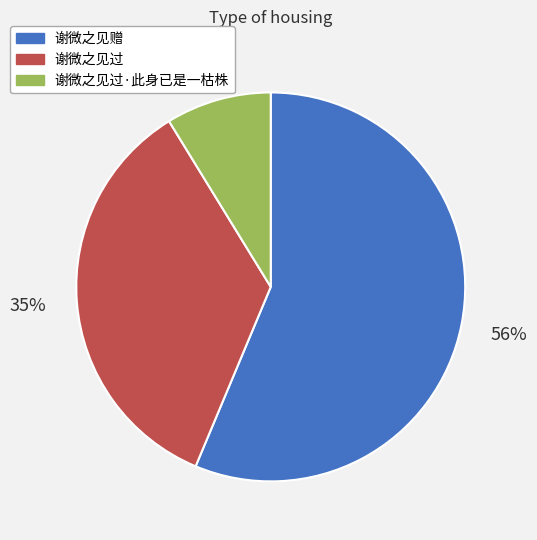

To the nearest percent, what is the average slice percentage?

33%